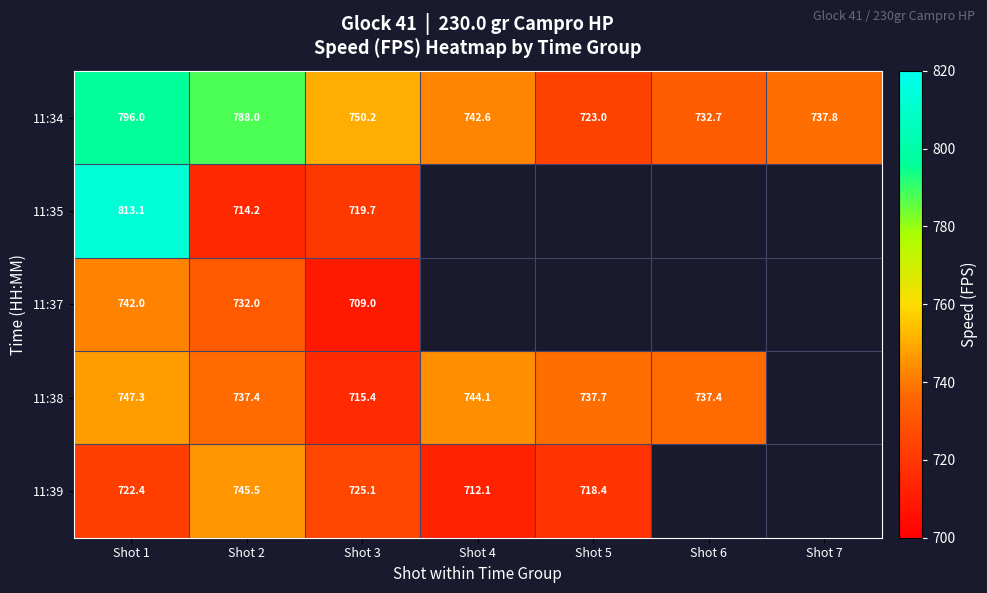

At which category is the sum across all series the highest?

Shot 1